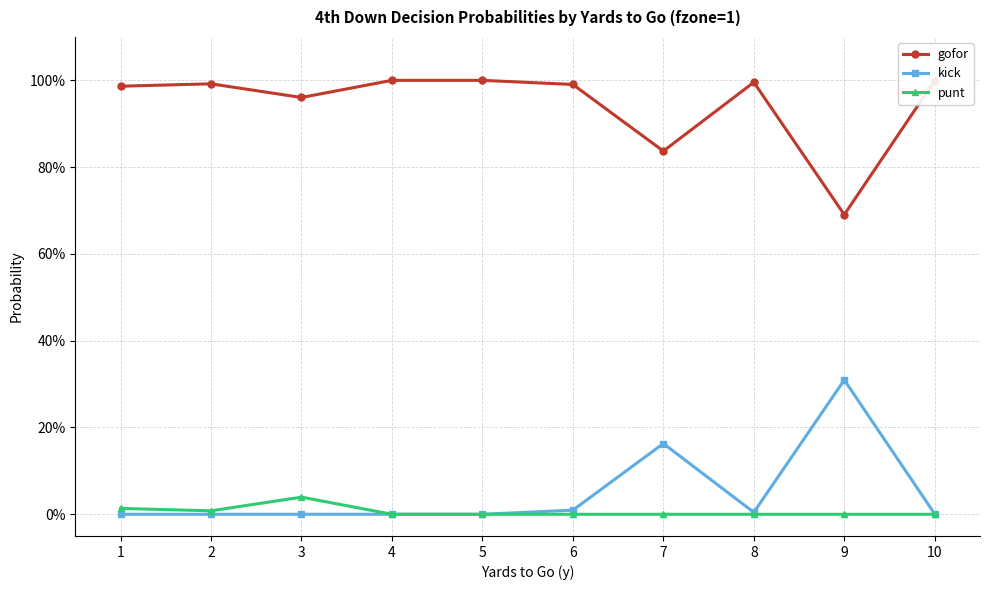

What are all the series names shown in the legend?

gofor, kick, punt